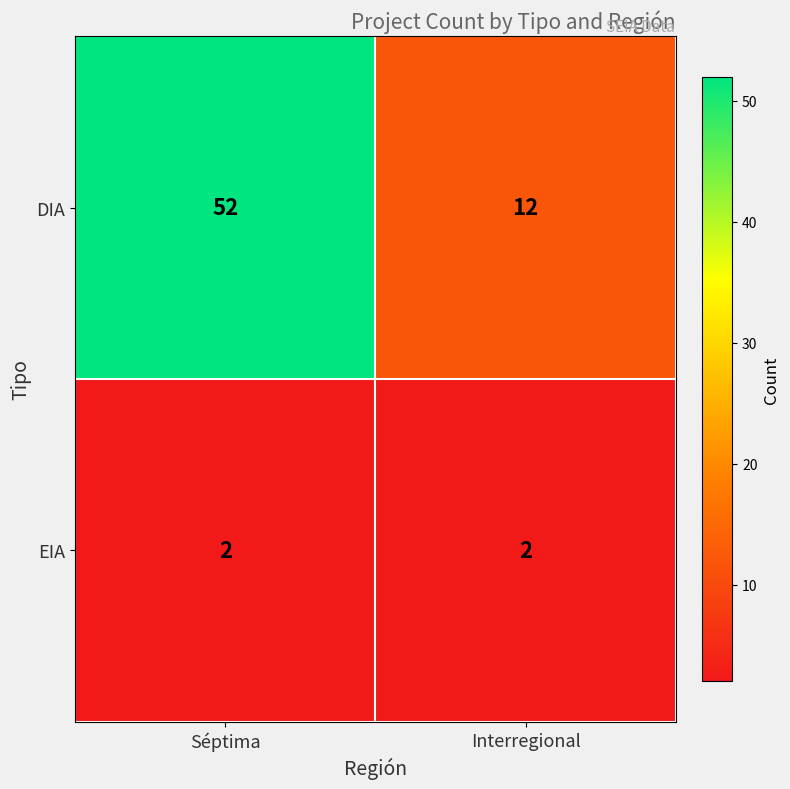

Which category has the highest value in the DIA series?

Séptima